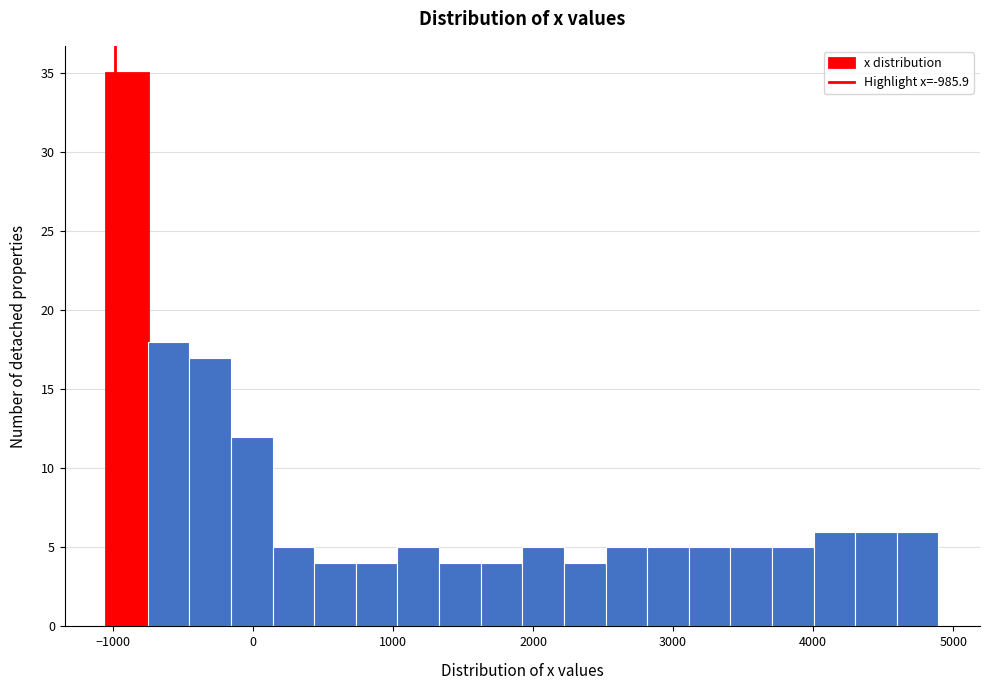

Around what value on the x-axis is the tallest bar? Give the approximate position of its centre, as read against the axis.

-900